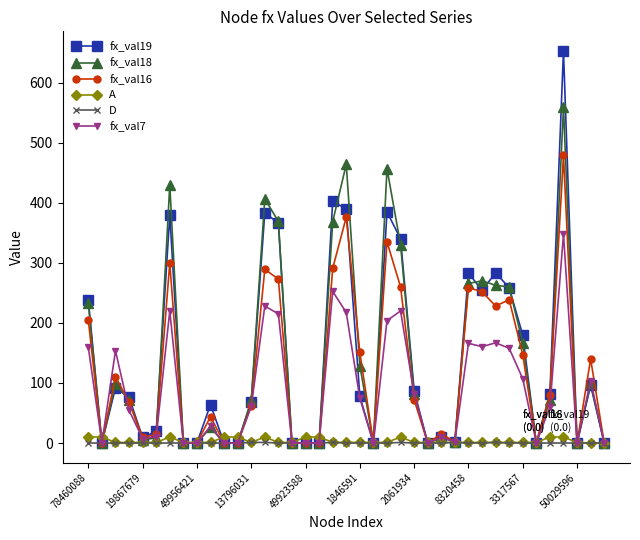

What is the maximum value shown in the chart?

653.0